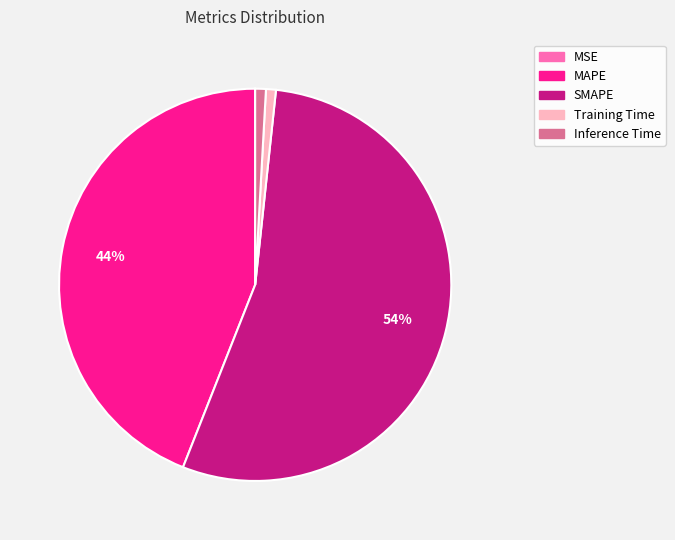

Which category has the biggest portion of the pie?

SMAPE